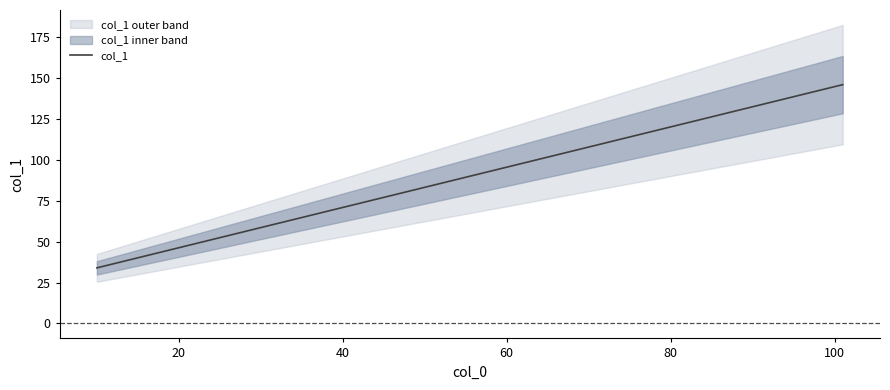

What is the minimum value for col_1?

34